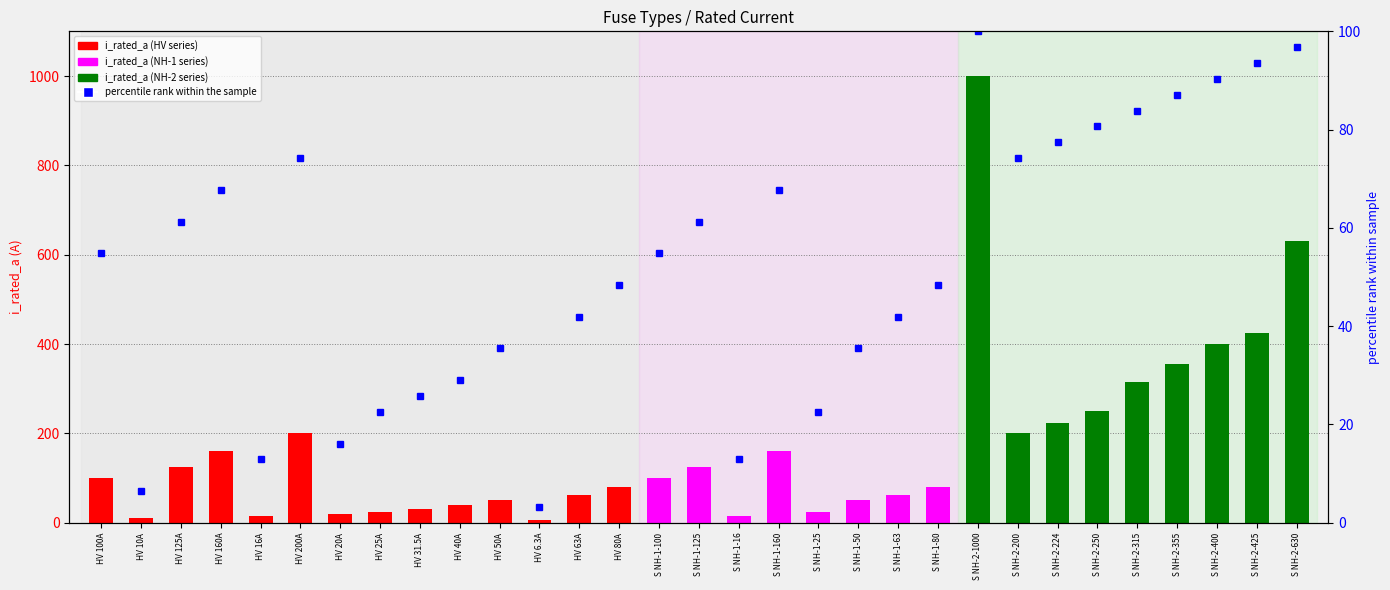

Which series has the largest total across all categories?

i_rated_a (rated current)